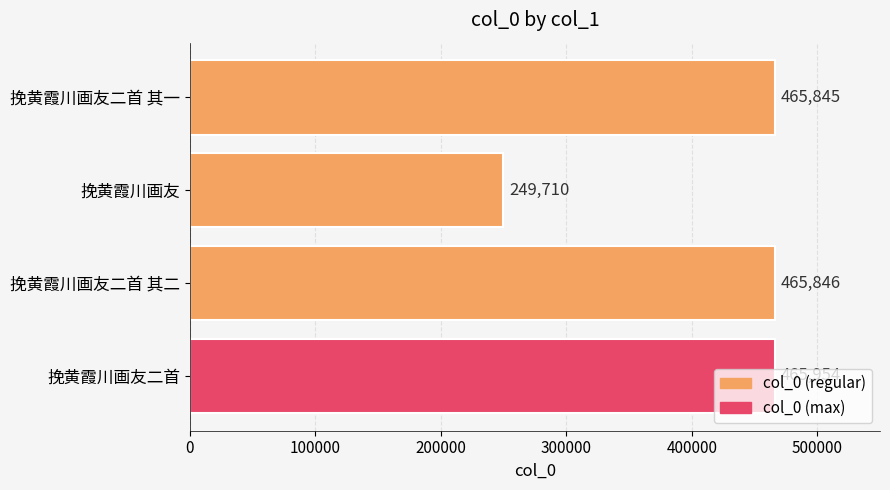

How many data points are less than 465846?

2